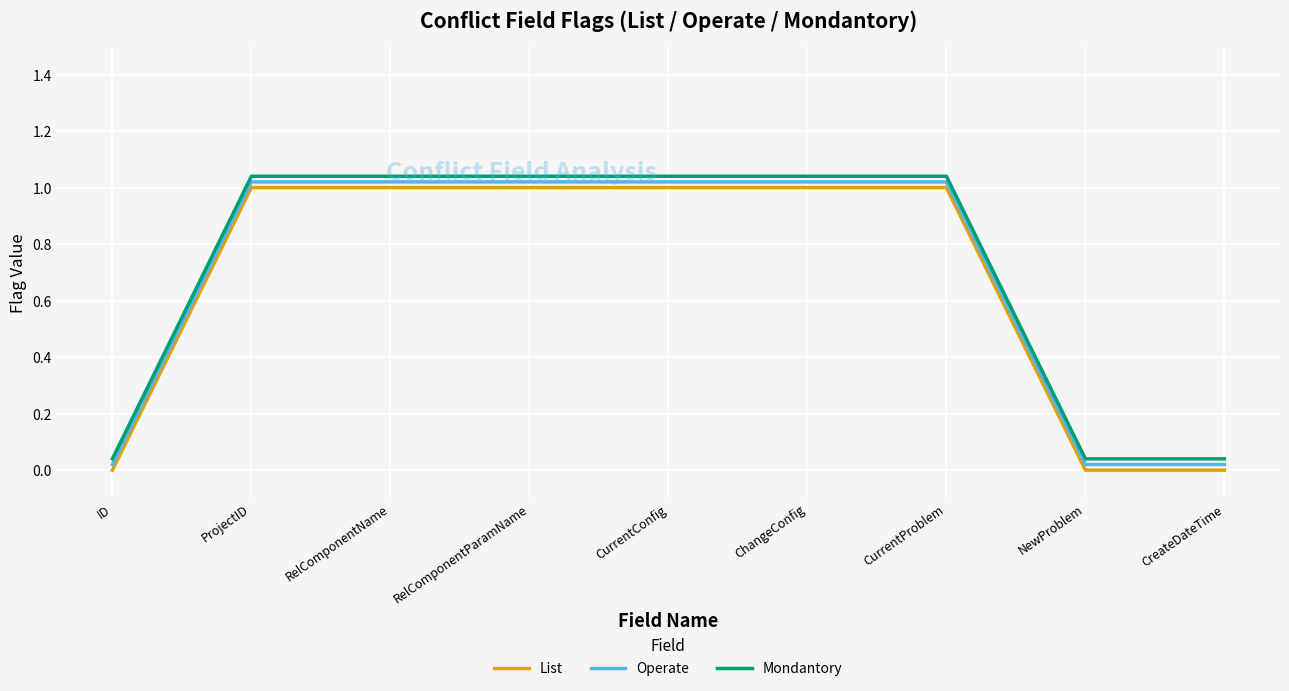

True or false: Mondantory has more than 0 points higher than both neighbors.

False